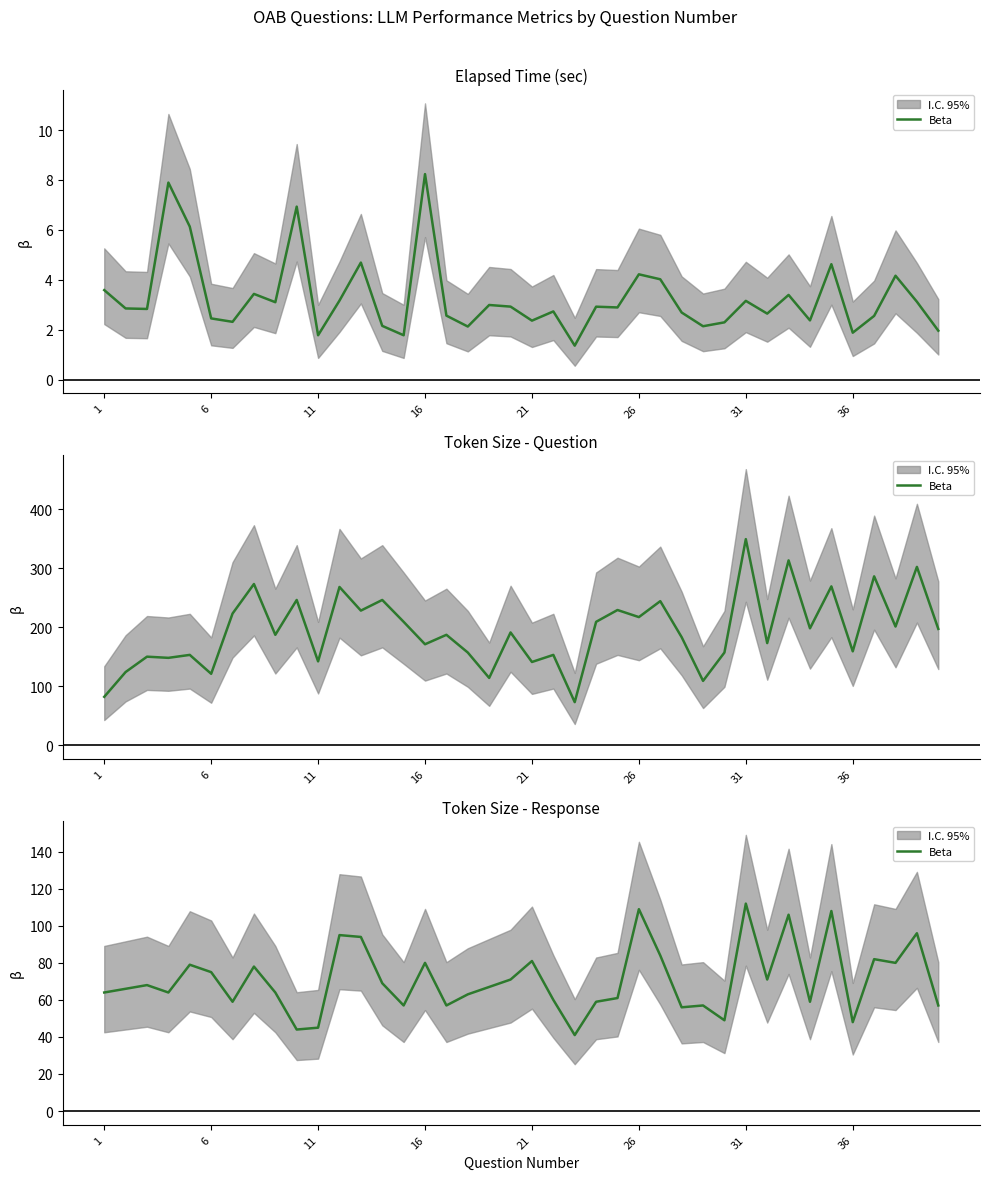

Reading left to right, transcribe all the data shown in this chart.

64	66	68	64	79	75	59	78	64	44	45	95	94	69	57	80	57	63	67	71	81	60	41	59	61	109	84	56	57	49	112	71	106	59	108	48	82	80	96	57